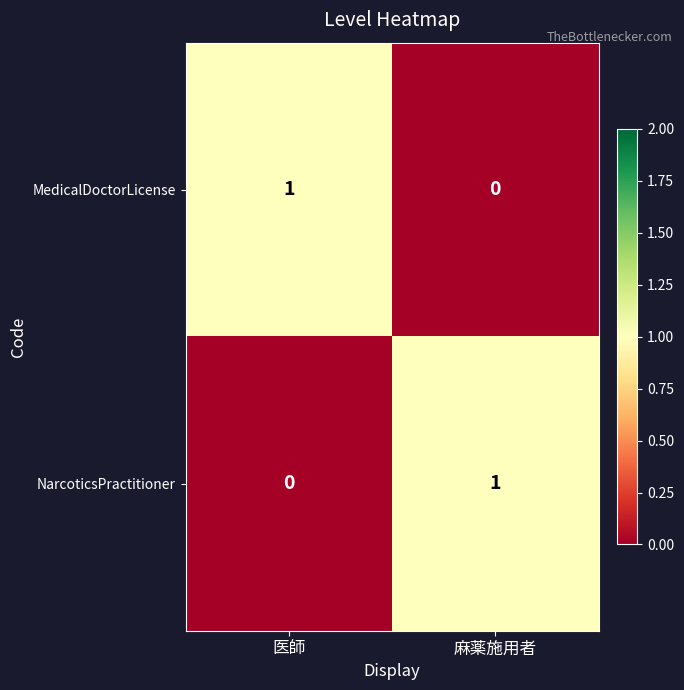

The value of MedicalDoctorLicense at 麻薬施用者 is 0. True or false?

True